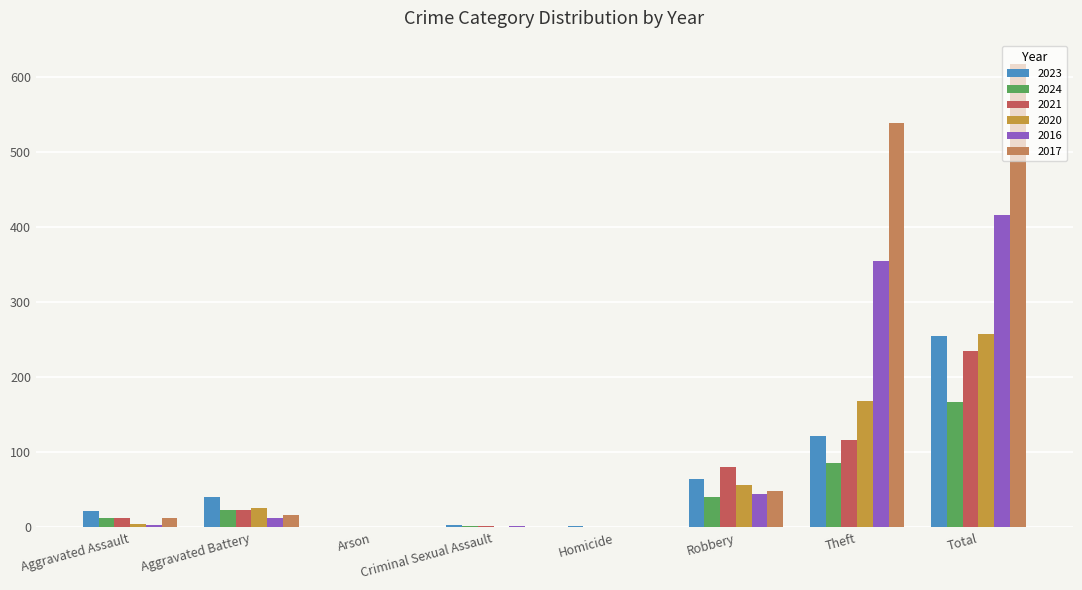

Which series has the widest spread of values?

2017